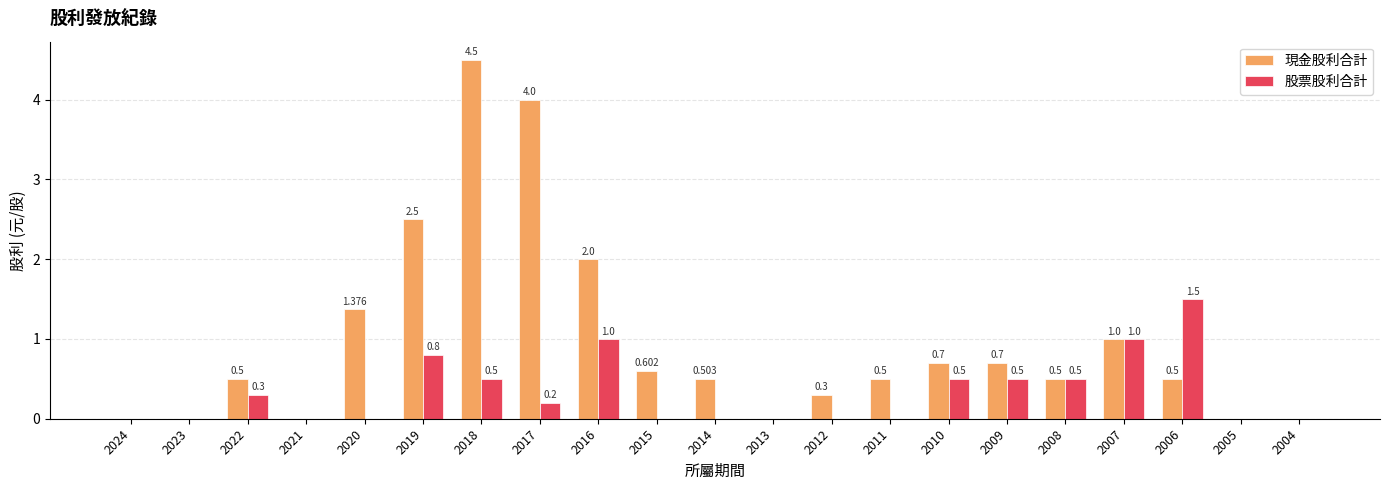

Between 2024 and 2014, which series saw the biggest shift?

現金股利合計